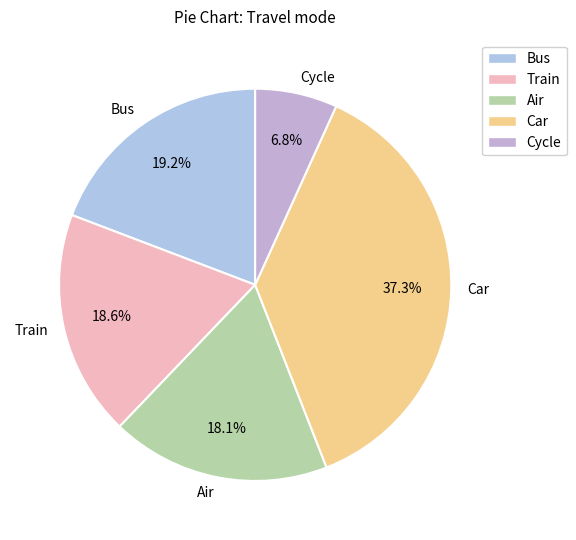

Do Air and Bus together represent more than half of the pie?

No